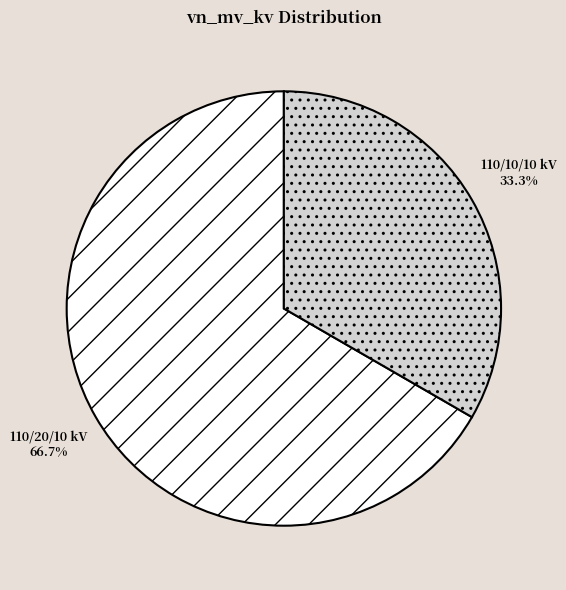

Does any single category account for the majority?

Yes